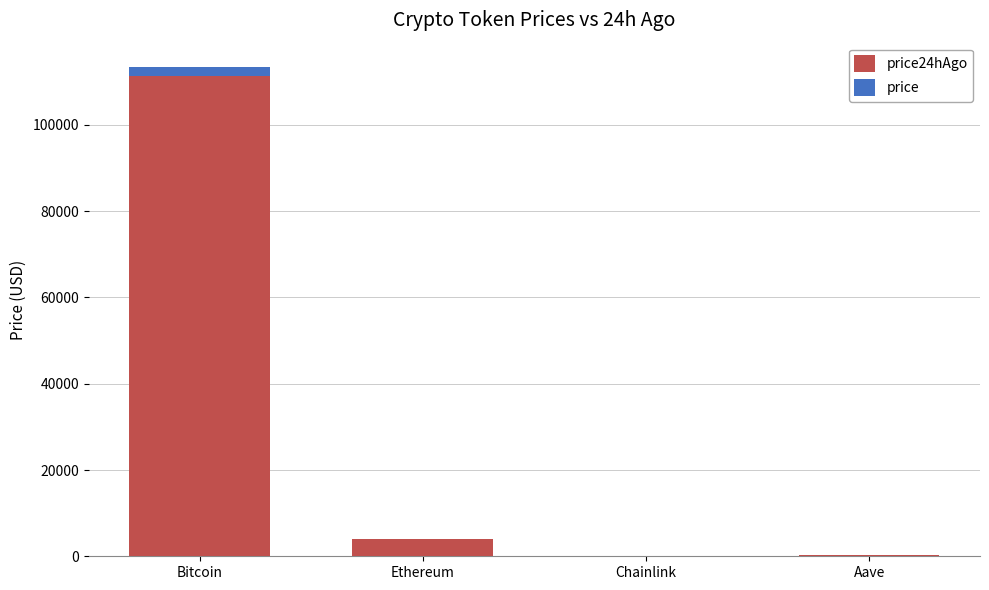

At which category is the sum across all series the highest?

Bitcoin